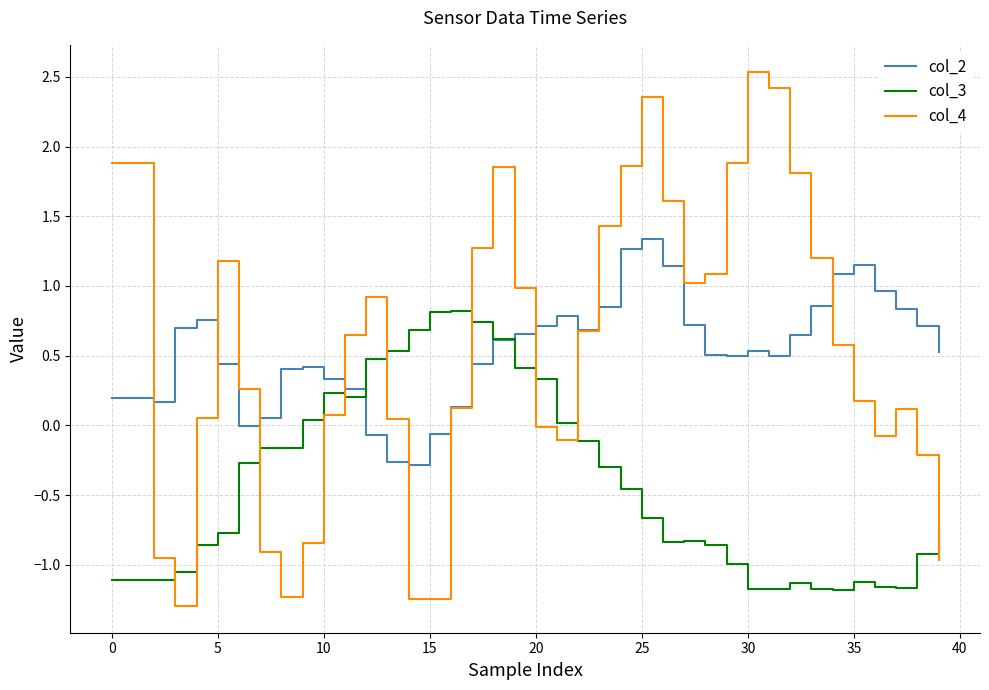

Rank the series by their maximum value, from lowest to highest.

col_3, col_2, col_4